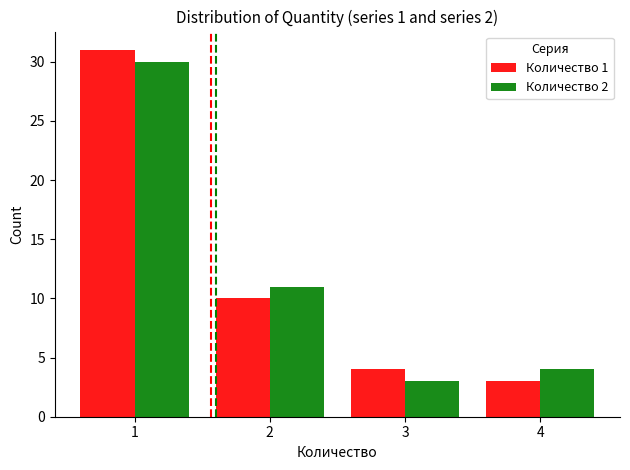

True or false: Количество 1 has a value of 1 at 4.

False